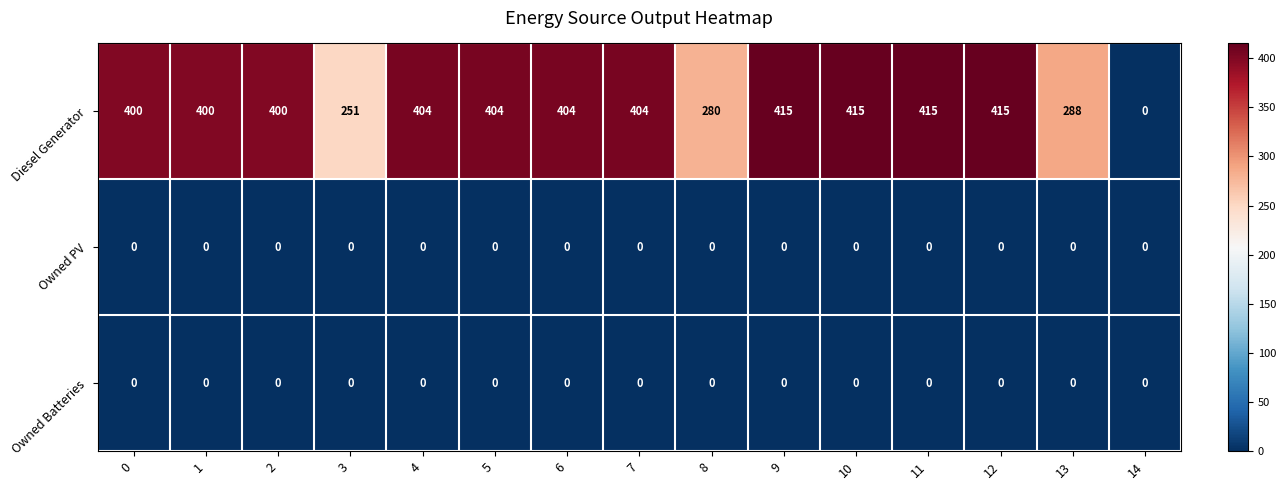

What is the spread (max minus min) of values at 10?

415